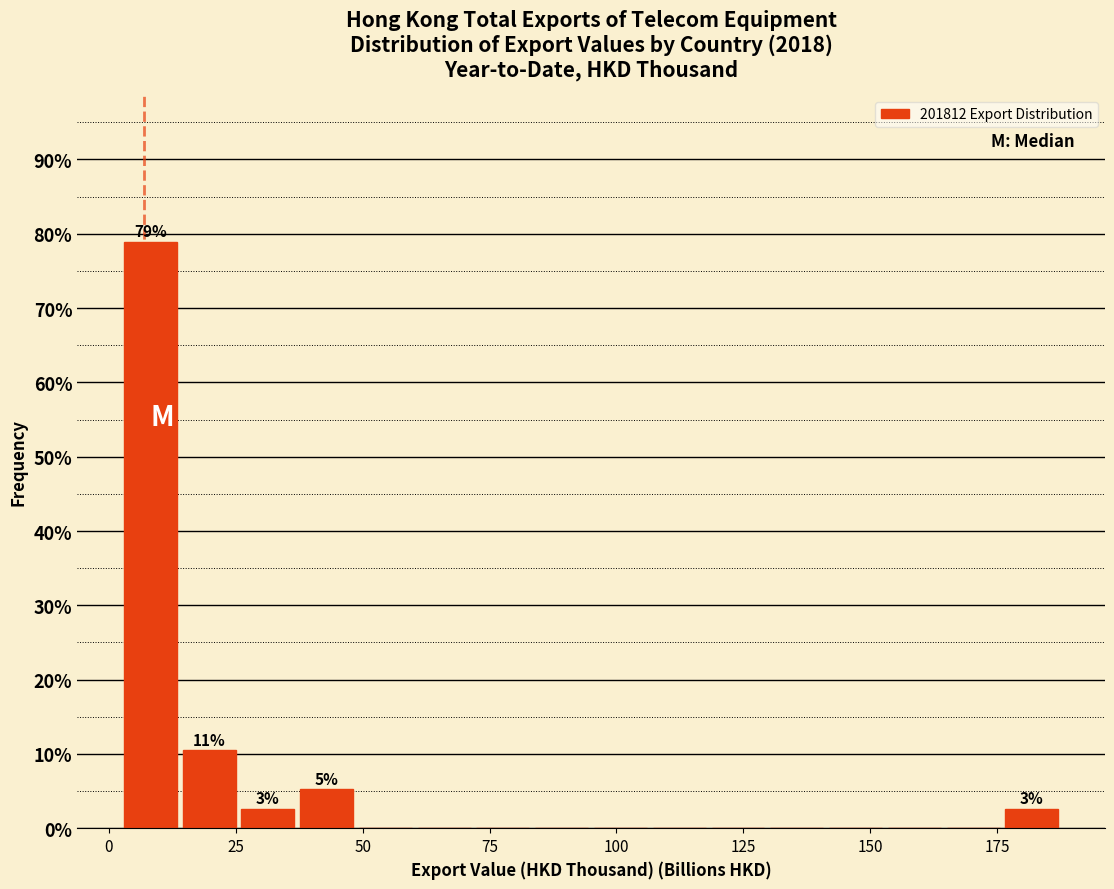

Read against the x-axis, roughly where is the centre of the tallest bar?

10